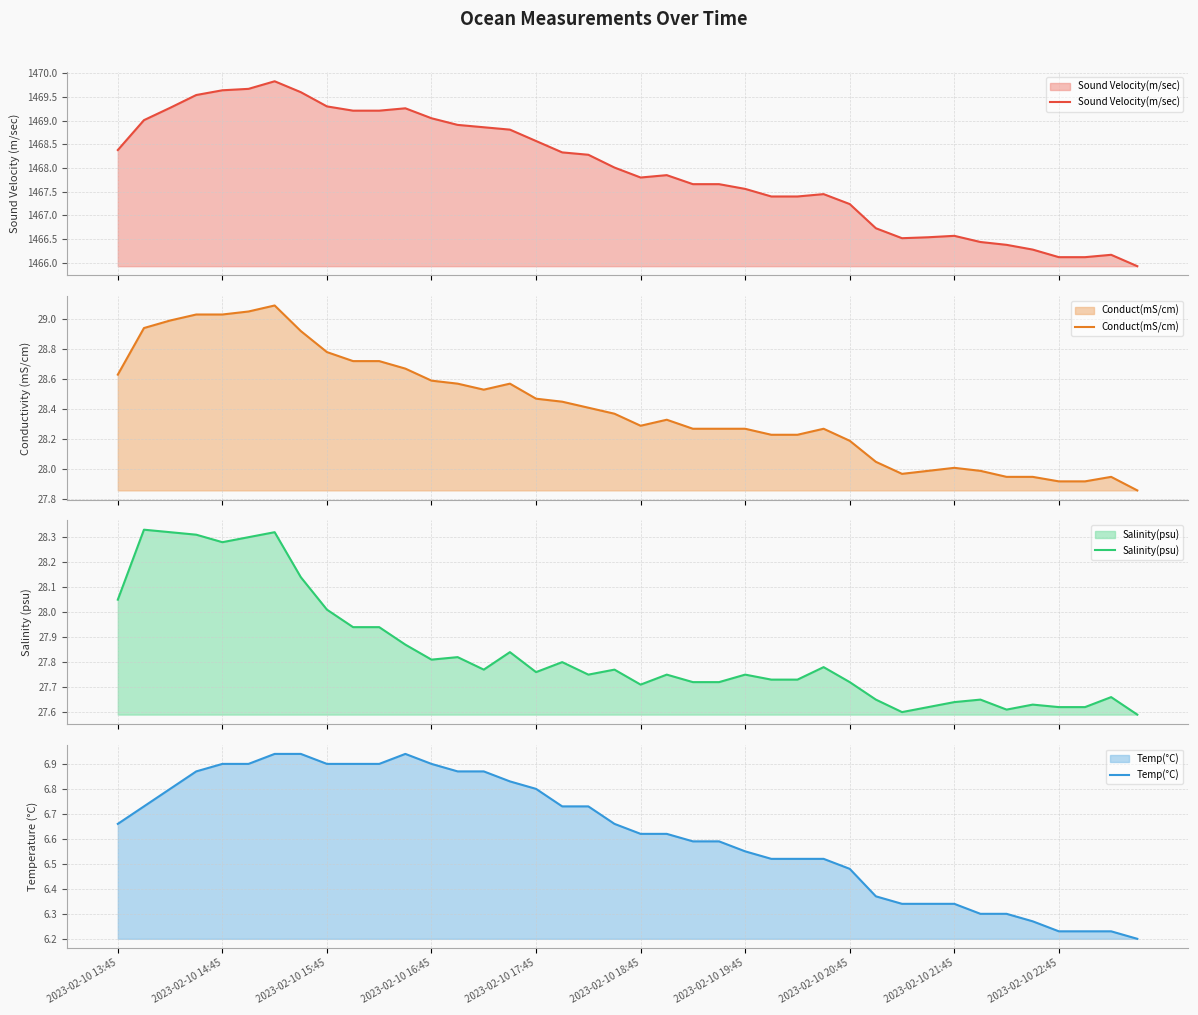

Reading right to left, list all the values displayed in this chart.

Sound Velocity(m/sec): 1465.9	1466.2	1466.1	1466.1	1466.3	1466.4	1466.4	1466.6	1466.5	1466.5	1466.7	1467.2	1467.5	1467.4	1467.4	1467.6	1467.7	1467.7	1467.8	1467.8	1468.0	1468.3	1468.3	1468.6	1468.8	1468.9	1468.9	1469.0	1469.3	1469.2	1469.2	1469.3	1469.6	1469.8	1469.7	1469.6	1469.5	1469.3	1469.0	1468.4
Conduct(mS/cm): 27.9	27.9	27.9	27.9	27.9	27.9	28.0	28.0	28.0	28.0	28.1	28.2	28.3	28.2	28.2	28.3	28.3	28.3	28.3	28.3	28.4	28.4	28.4	28.5	28.6	28.5	28.6	28.6	28.7	28.7	28.7	28.8	28.9	29.1	29.1	29.0	29.0	29.0	28.9	28.6
Salinity(psu): 27.6	27.7	27.6	27.6	27.6	27.6	27.6	27.6	27.6	27.6	27.6	27.7	27.8	27.7	27.7	27.8	27.7	27.7	27.8	27.7	27.8	27.8	27.8	27.8	27.8	27.8	27.8	27.8	27.9	27.9	27.9	28.0	28.1	28.3	28.3	28.3	28.3	28.3	28.3	28.1
Temp(°C): 6.2	6.2	6.2	6.2	6.3	6.3	6.3	6.3	6.3	6.3	6.4	6.5	6.5	6.5	6.5	6.5	6.6	6.6	6.6	6.6	6.7	6.7	6.7	6.8	6.8	6.9	6.9	6.9	6.9	6.9	6.9	6.9	6.9	6.9	6.9	6.9	6.9	6.8	6.7	6.7